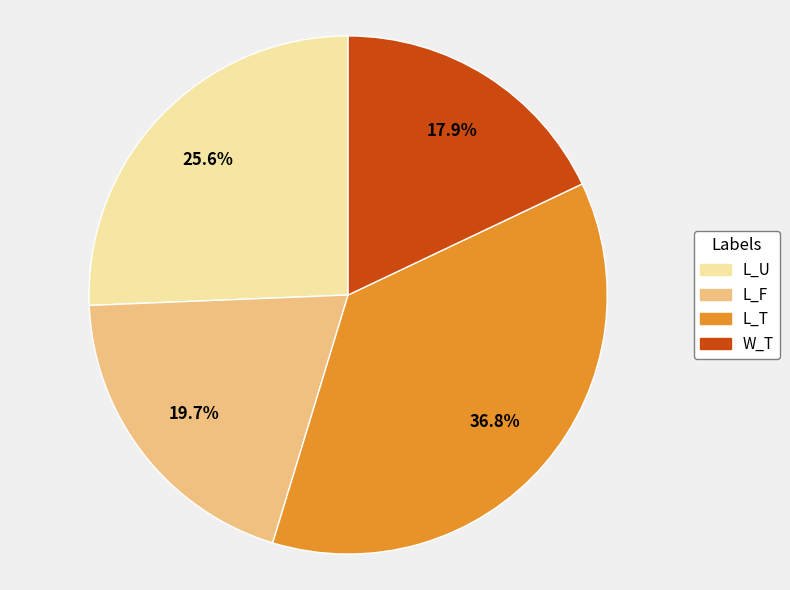

True or false: L_T accounts for 37% of the total.

True